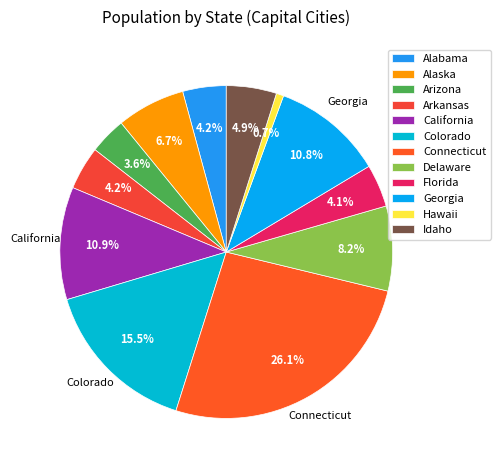

True or false: Colorado accounts for 15% of the total.

True